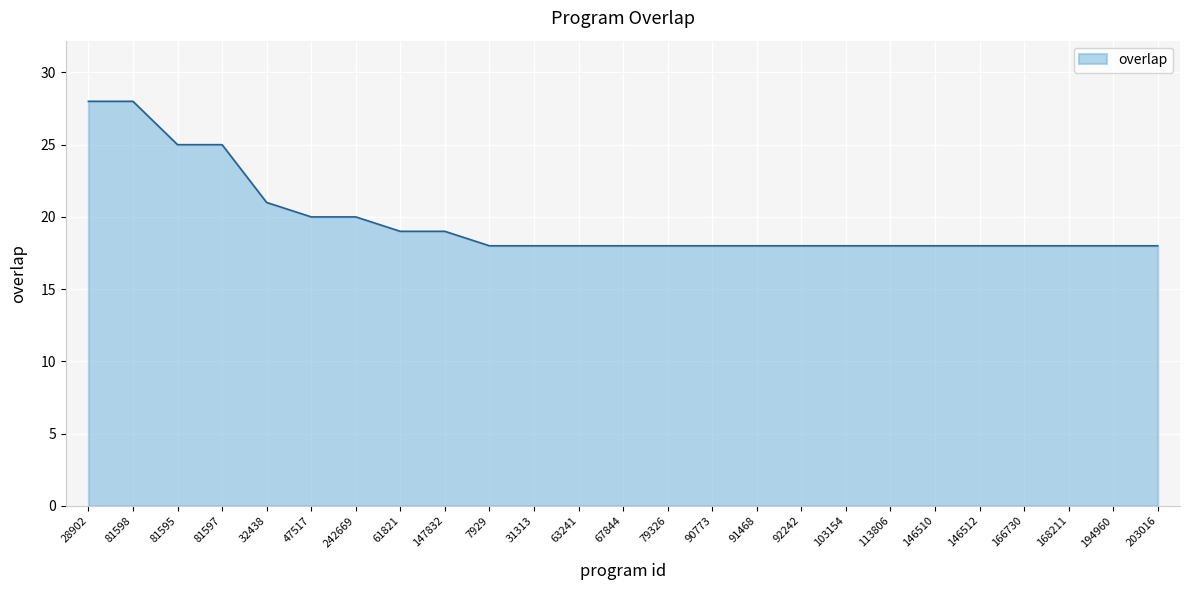

Count the values in the range 18 to 20.

20